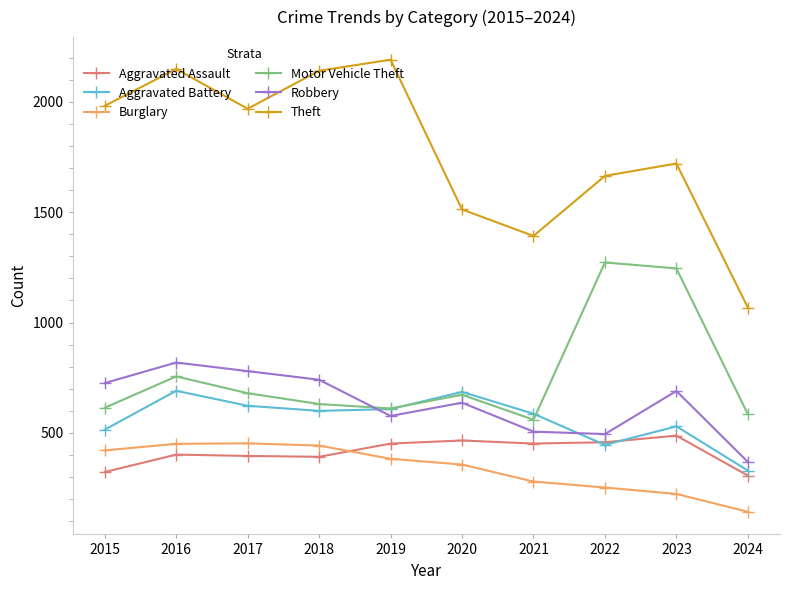

Where does the Motor Vehicle Theft series first go above 673?

2016